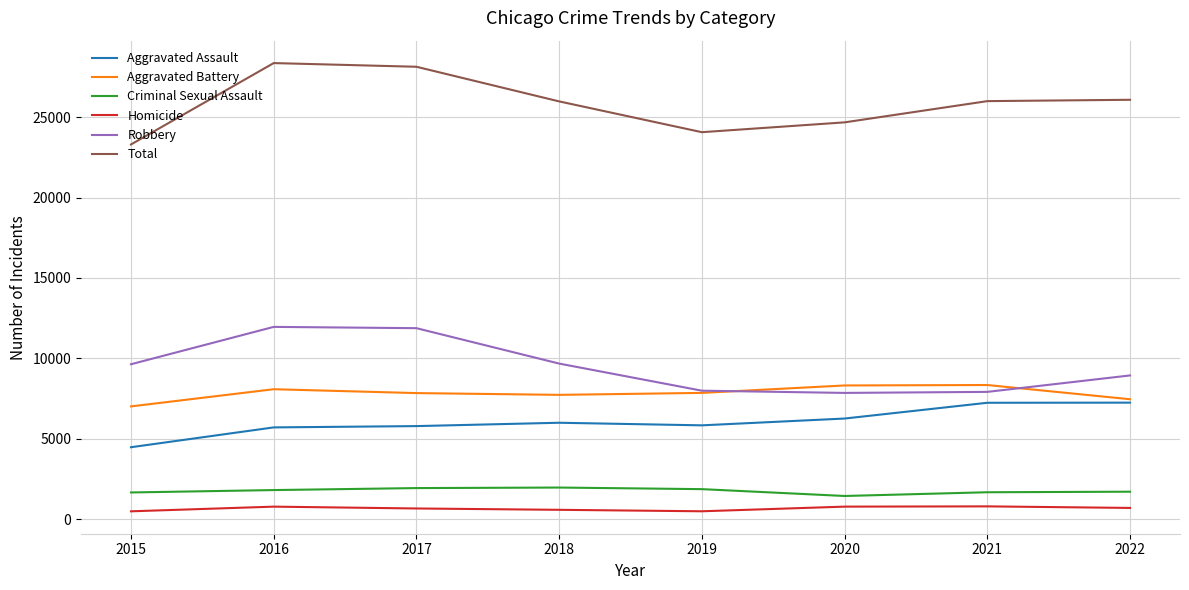

What is the maximum value for Robbery?

11960